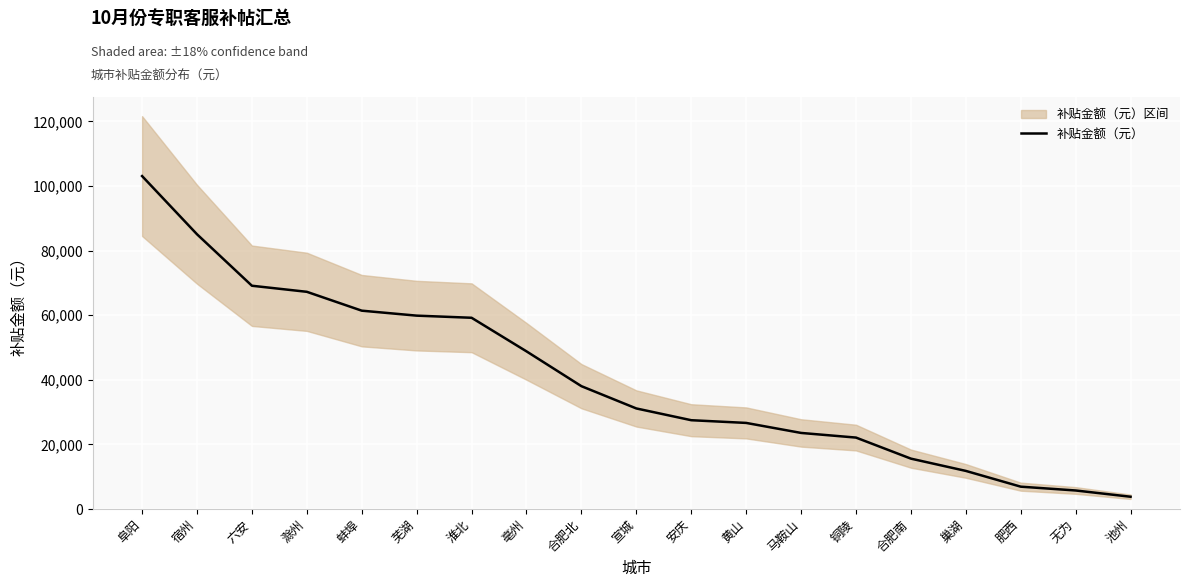

What is the minimum value for 补贴金额（元）?

3800